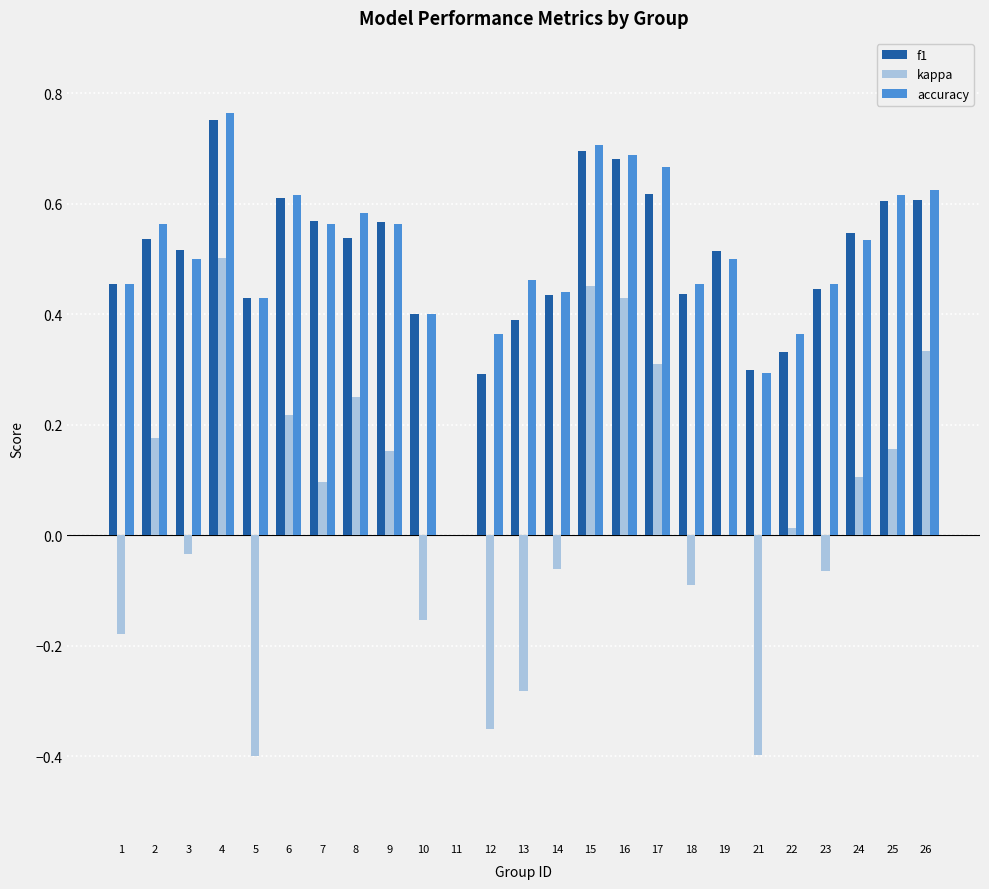

Between 11 and 14, which series saw the biggest shift?

accuracy